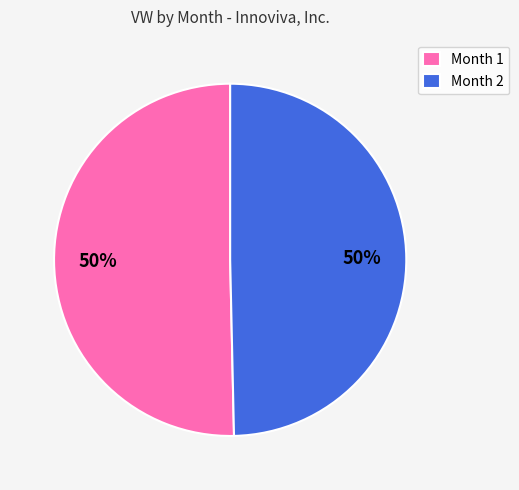

To the nearest percent, what is the average slice percentage?

50%